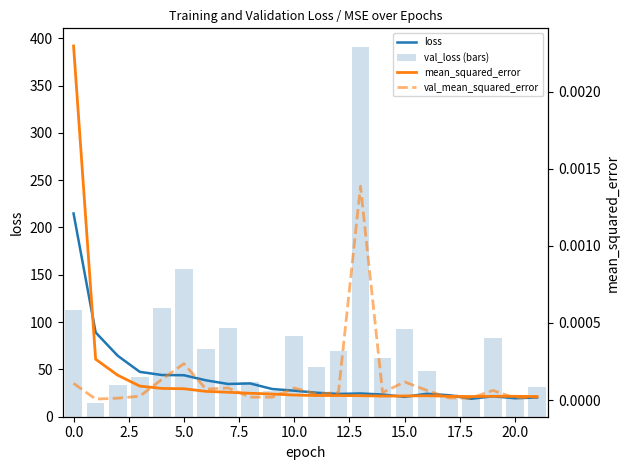

What is the label of the 9th bar from the right?

13